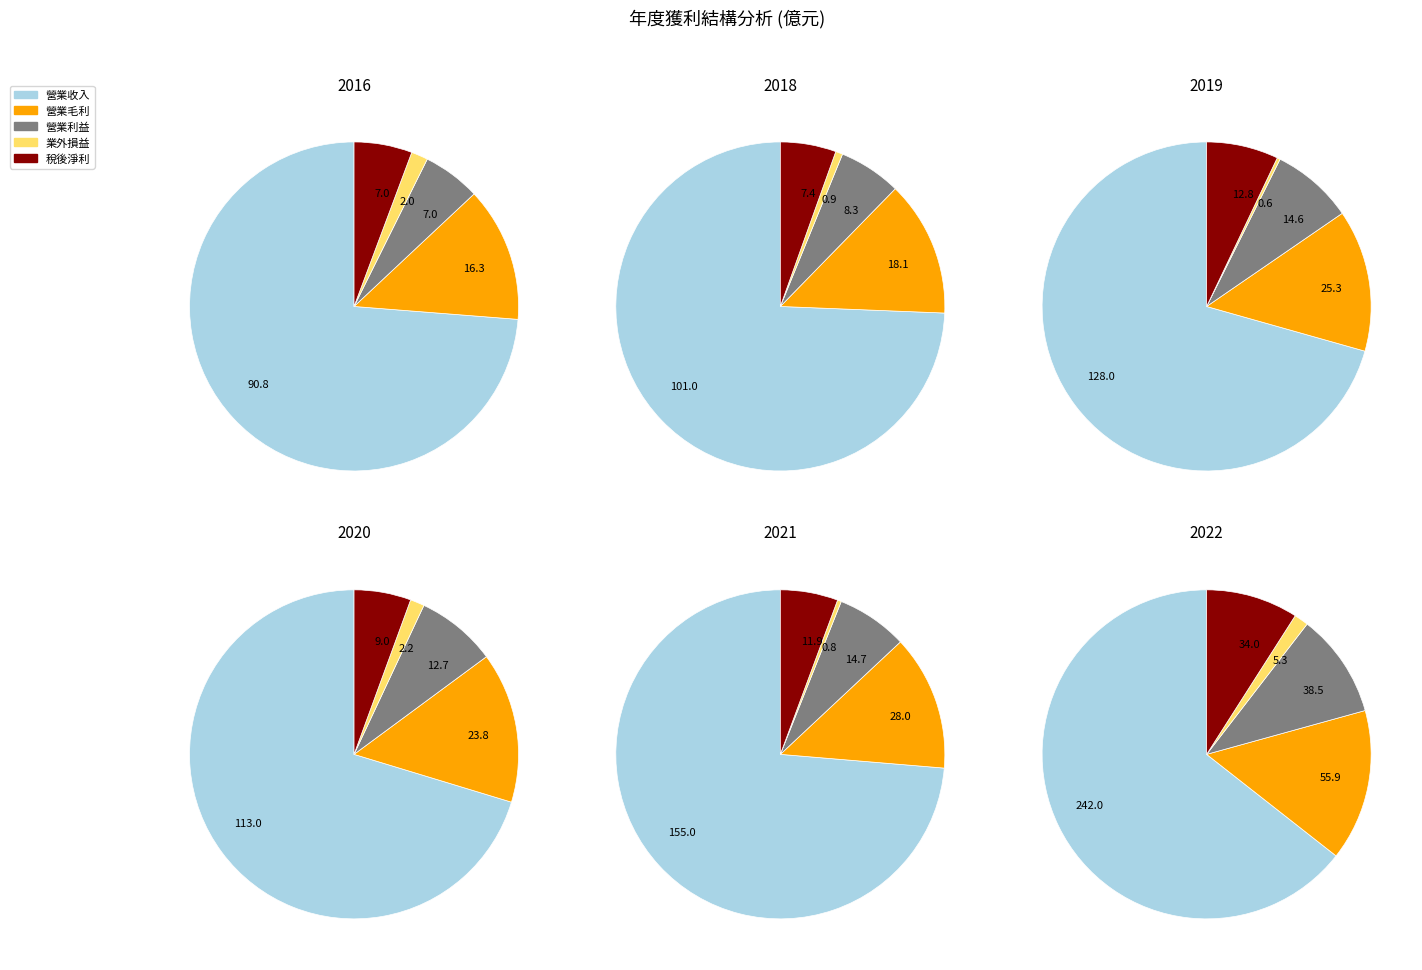

The 3 slice represents 15% of the pie. True or false?

False